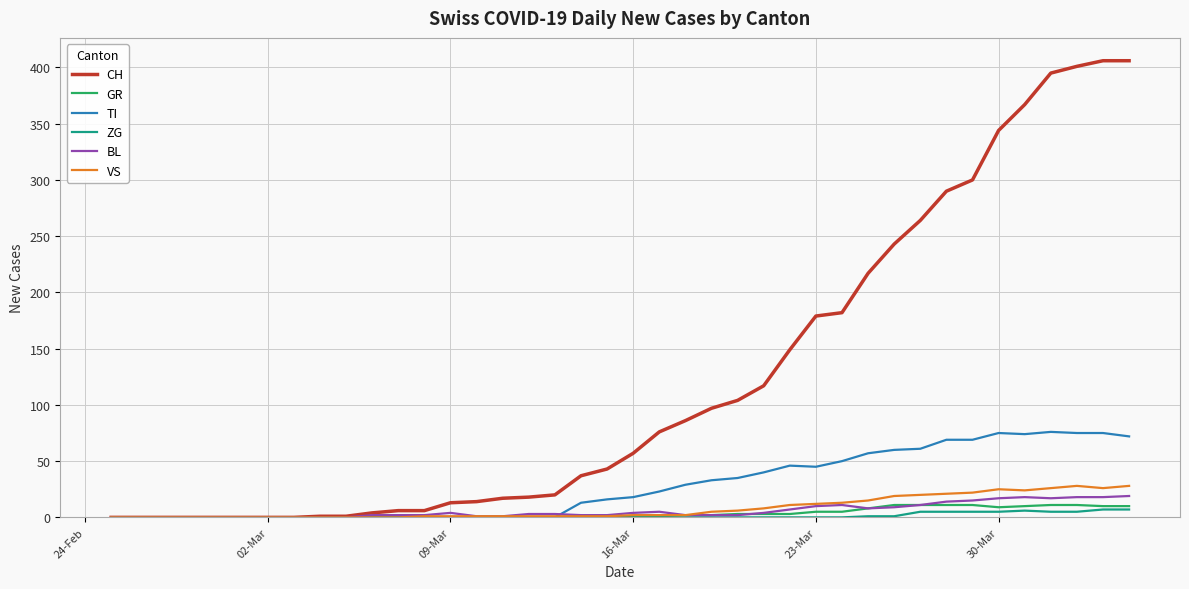

Which series has the largest total across all categories?

CH